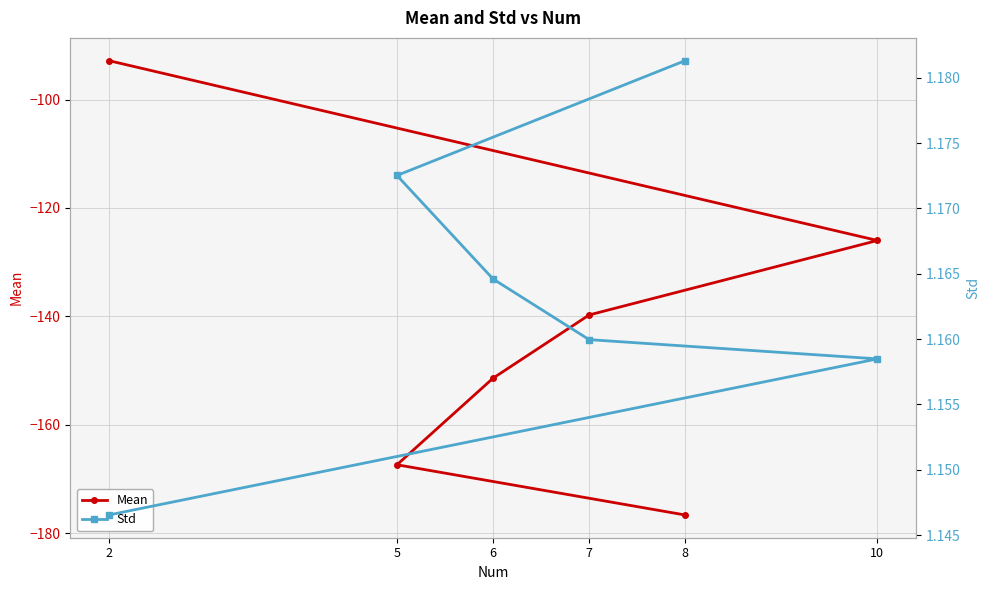

True or false: Mean and Std cross at least once.

False